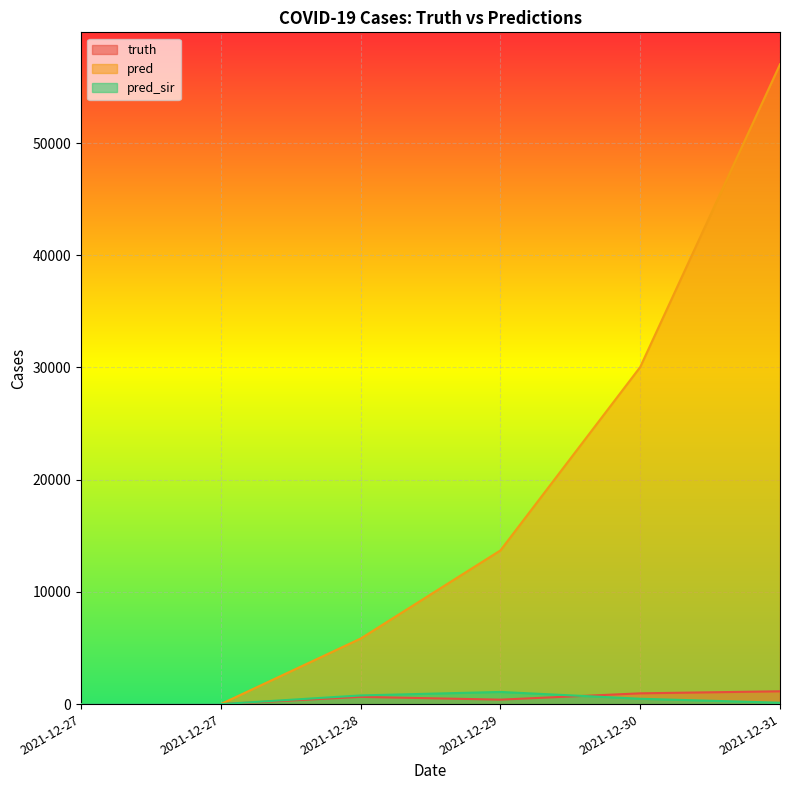

At which label is pred_sir closest to 541?

2021-12-30